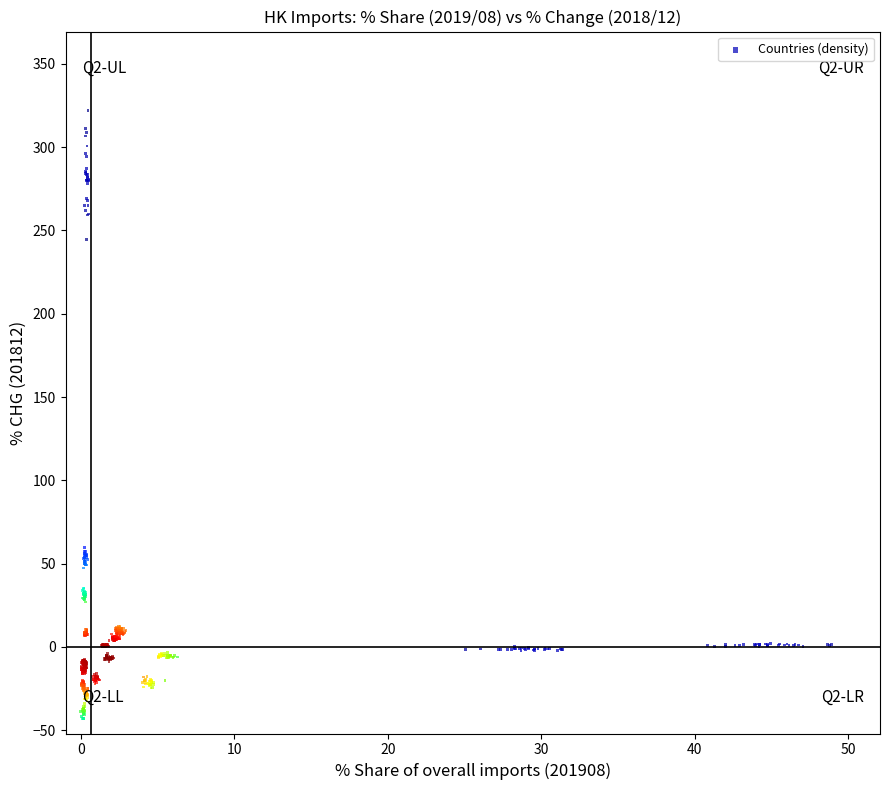

What is the range of X values (max minus min)?

48.9